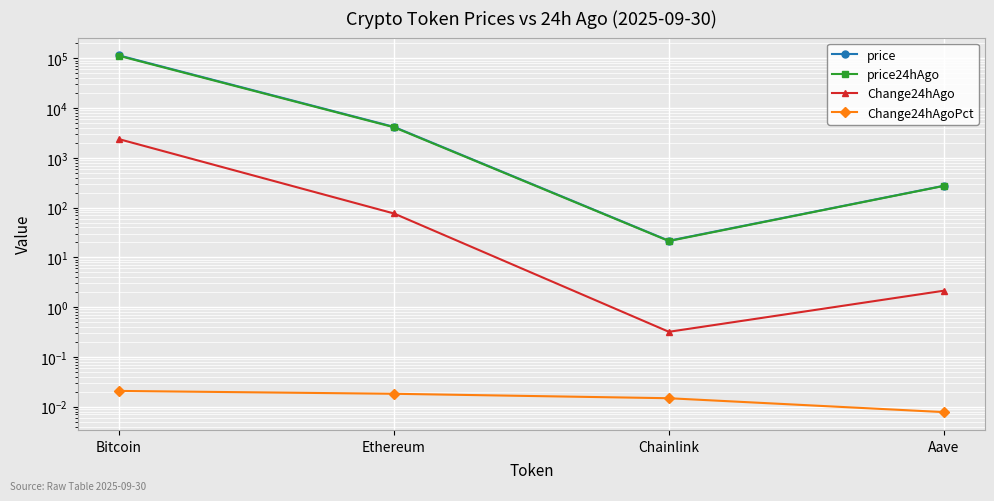

True or false: price and Change24hAgo intersect in this chart.

False